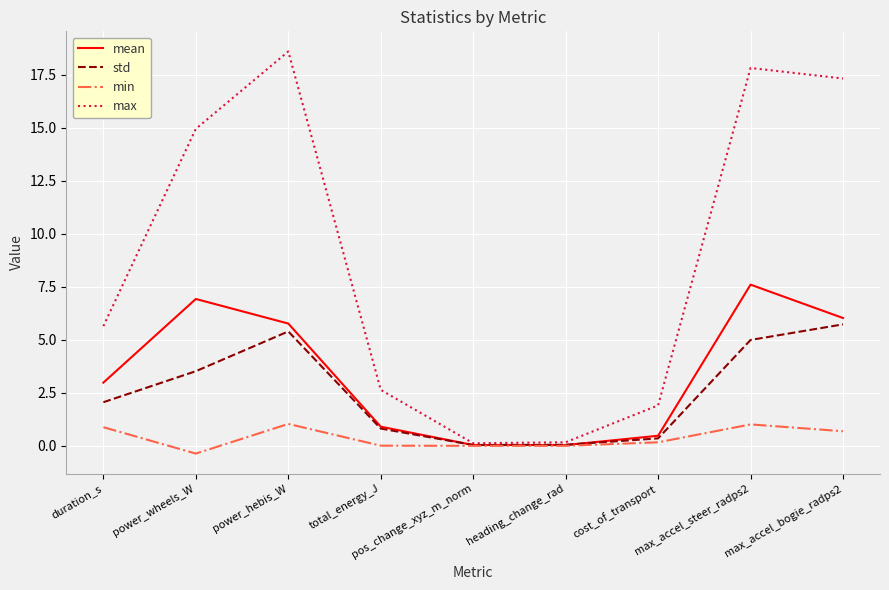

Which series has the largest range (max minus min)?

max